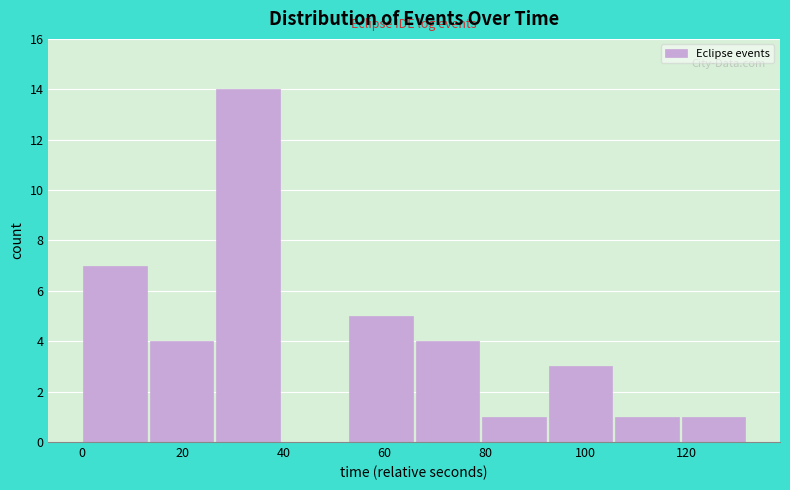

Which range on the x-axis has the tallest bar?

26 to 40